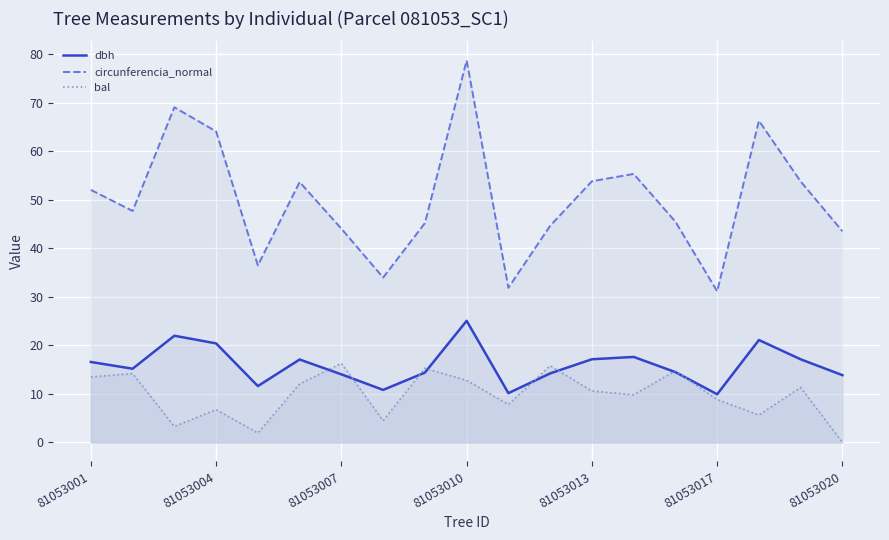

Is it true that dbh equals 4.2 at 81053007?

False